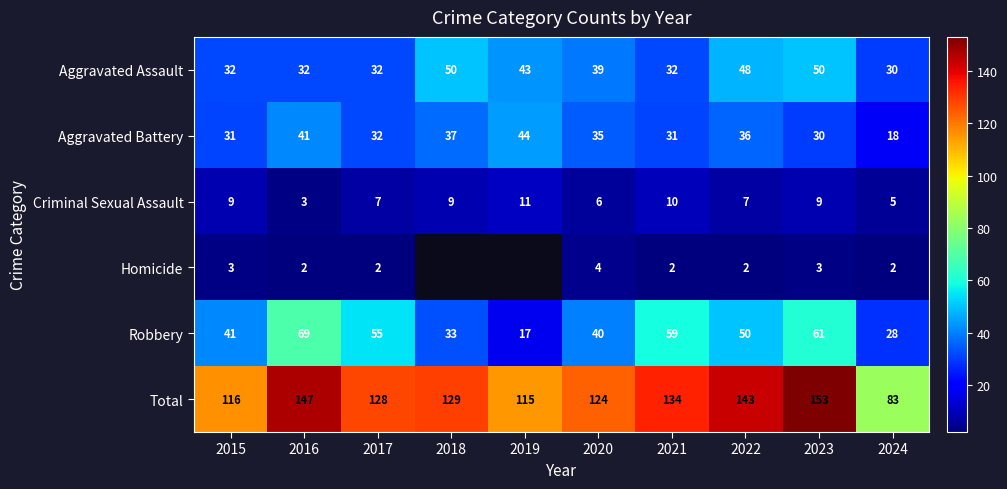

What is the difference between the maximum and minimum values in the Total series?

70